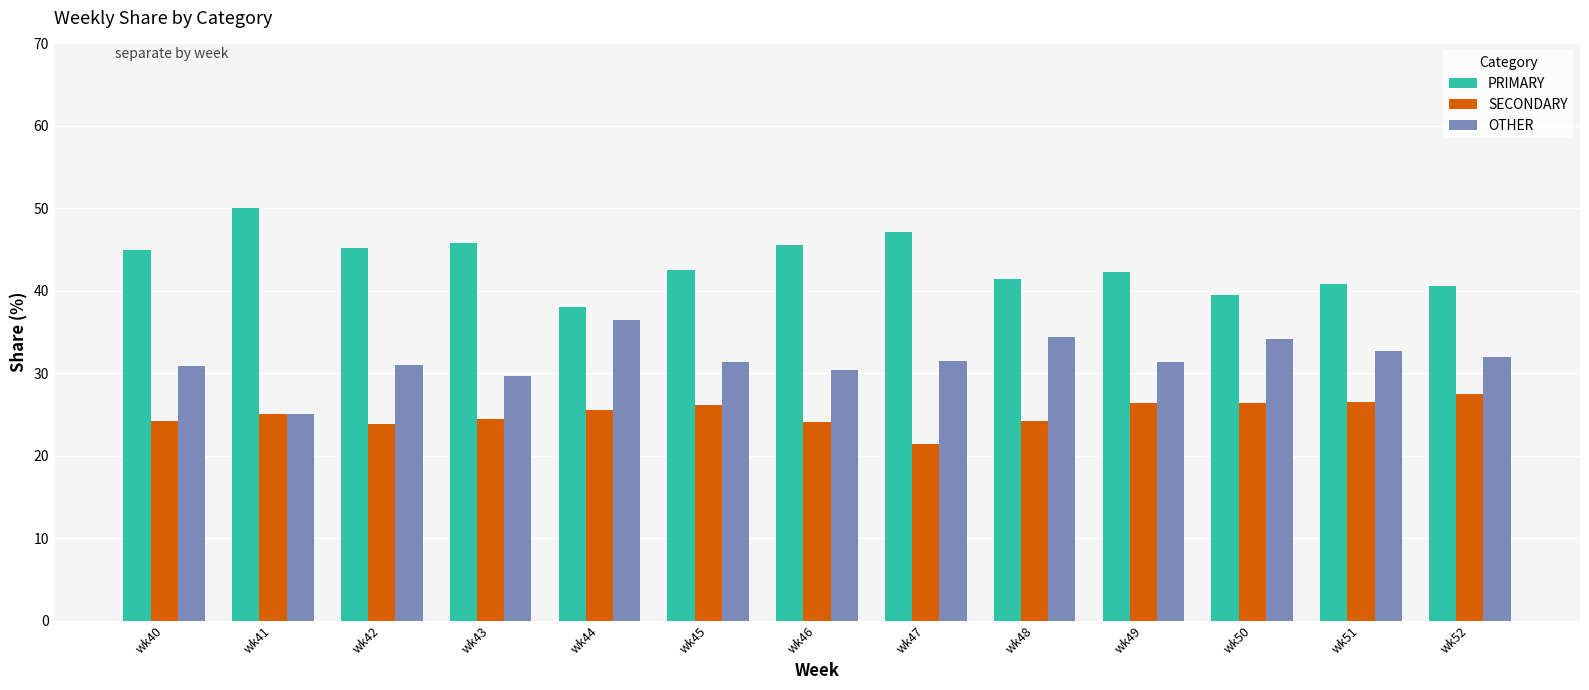

How many series are shown in this chart?

3